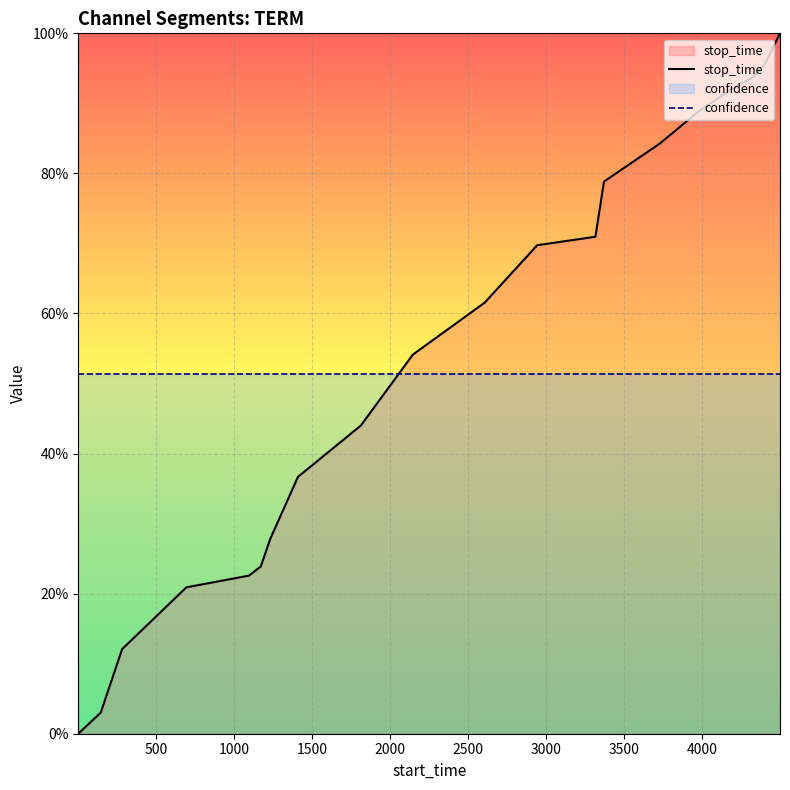

Reading left to right, transcribe all the data shown in this chart.

stop_time: 0.0	0.0	0.1	0.2	0.2	0.2	0.3	0.4	0.4	0.5	0.6	0.7	0.7	0.8	0.8	0.9	0.9	0.9	1.0	1.0
confidence: 0.5	0.5	0.5	0.5	0.5	0.5	0.5	0.5	0.5	0.5	0.5	0.5	0.5	0.5	0.5	0.5	0.5	0.5	0.5	0.5